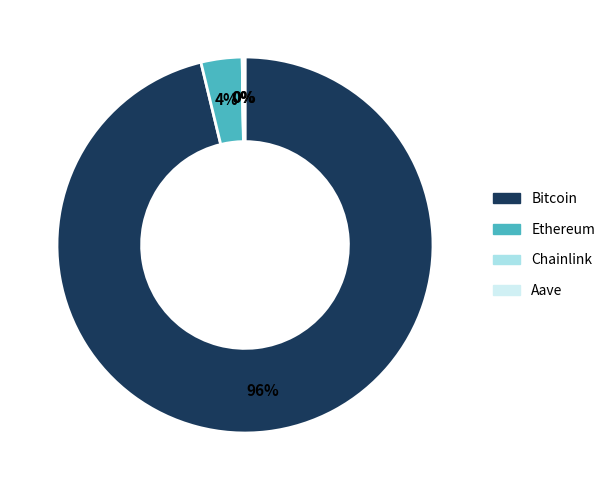

To the nearest percent, what is the difference between the largest and smallest slice percentages?

96%